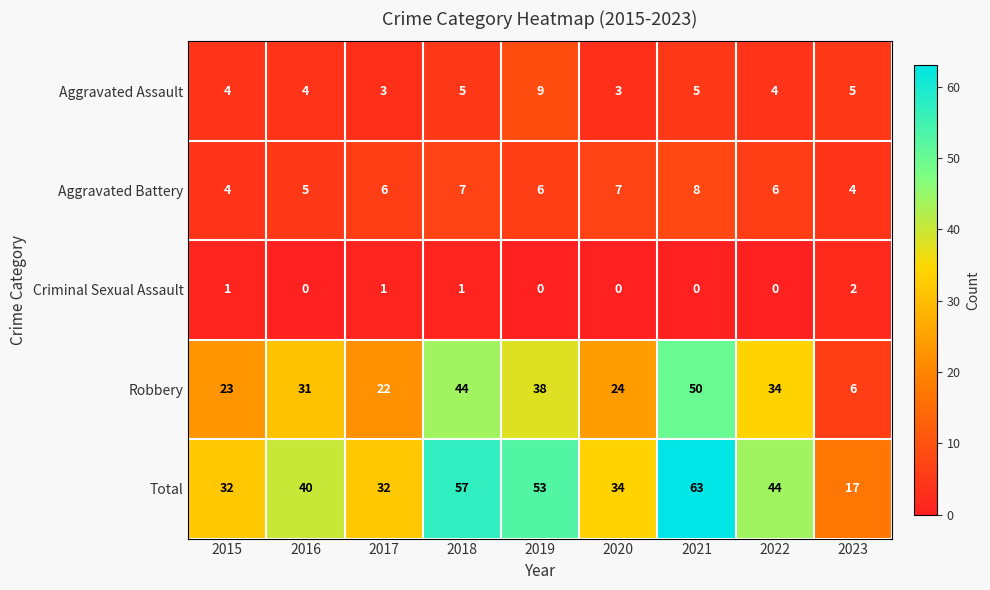

How many Criminal Sexual Assault values are between 0 and 1?

8